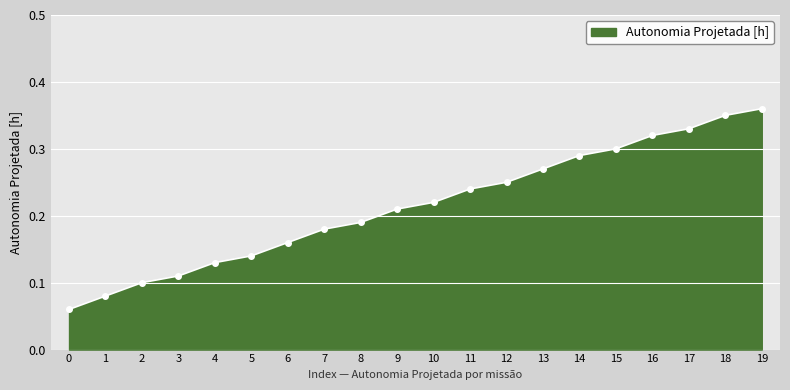

How many values are between 0 and 1?

20